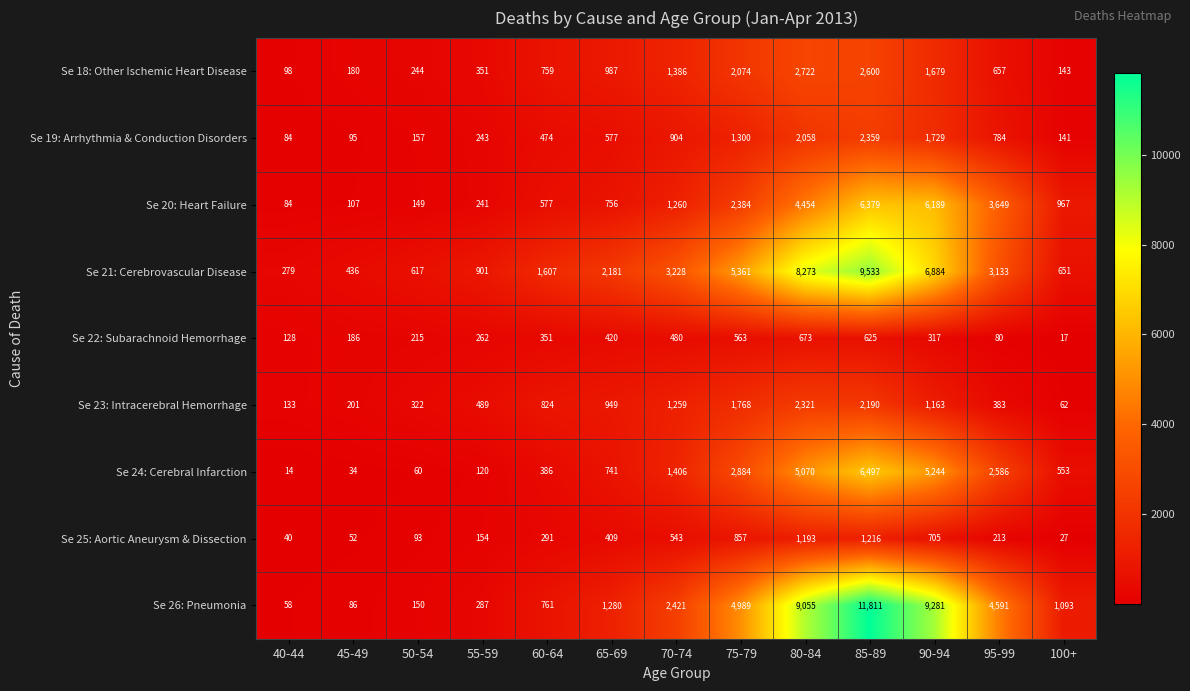

At 70-74, list the series in order from largest to smallest.

Se 21: Cerebrovascular Disease, Se 26: Pneumonia, Se 24: Cerebral Infarction, Se 18: Other Ischemic Heart Disease, Se 20: Heart Failure, Se 23: Intracerebral Hemorrhage, Se 19: Arrhythmia & Conduction Disorders, Se 25: Aortic Aneurysm & Dissection, Se 22: Subarachnoid Hemorrhage